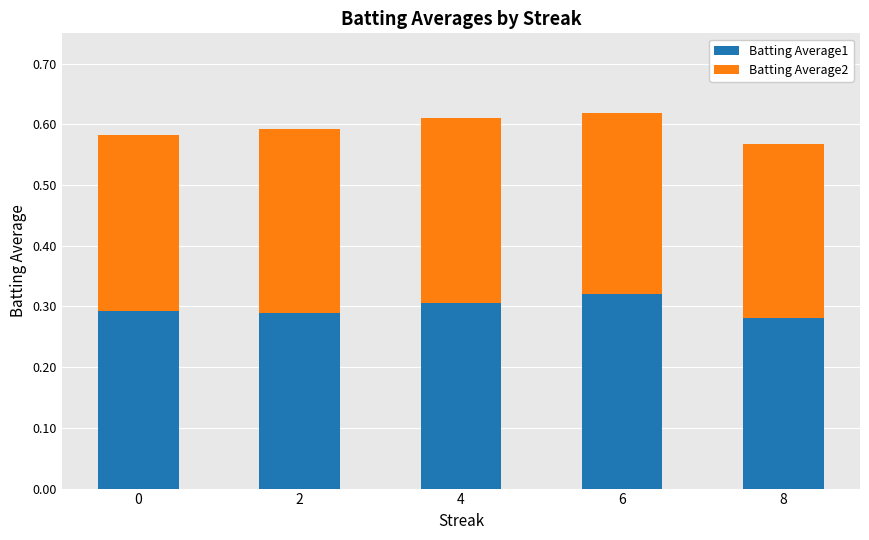

What is the total value across all series at 4?

0.6